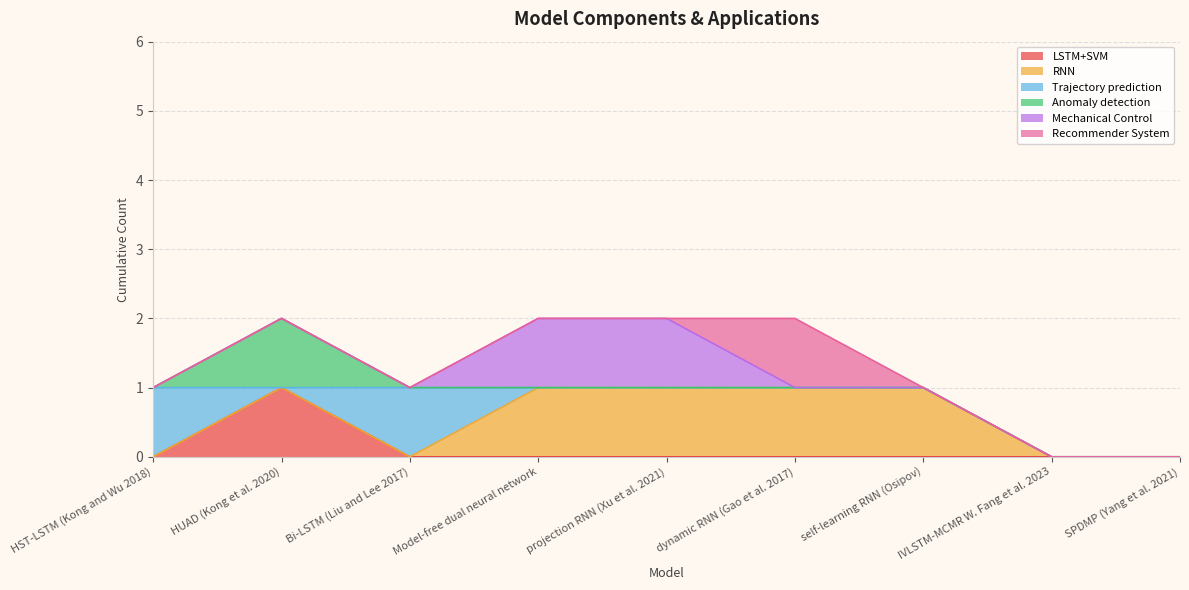

At dynamic RNN (Gao et al. 2017), list the series in order from largest to smallest.

RNN, Recommender System, LSTM+SVM, Trajectory prediction, Anomaly detection, Mechanical Control